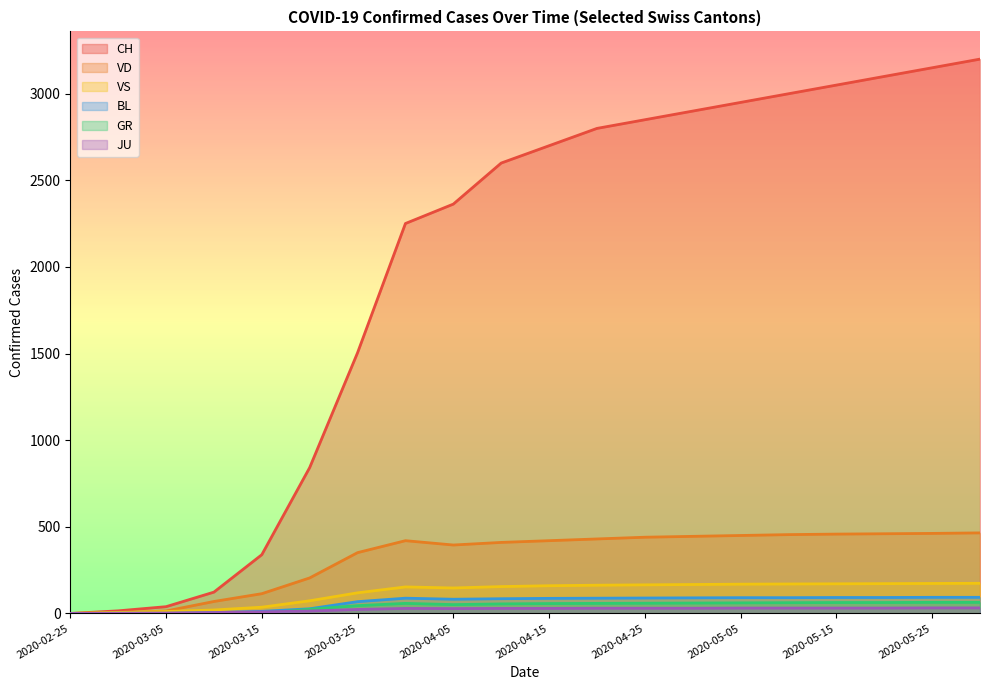

How many values in the CH series exceed 2700?

9